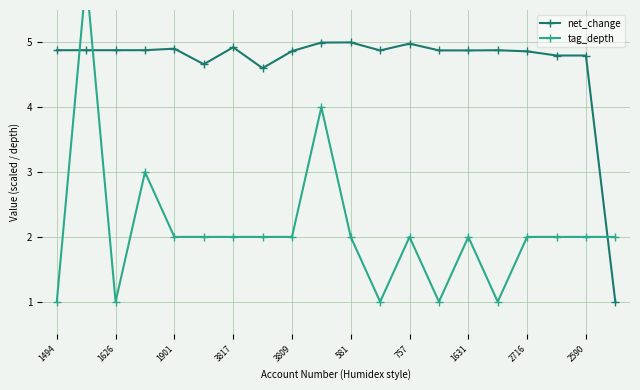

How many data points does each series have?

20